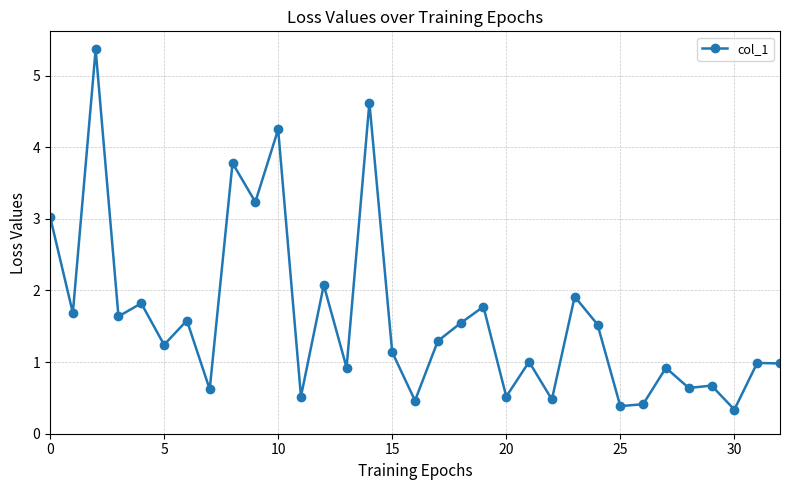

Reading left to right, transcribe all the data shown in this chart.

3.0	1.7	5.4	1.6	1.8	1.2	1.6	0.6	3.8	3.2	4.2	0.5	2.1	0.9	4.6	1.1	0.5	1.3	1.5	1.8	0.5	1.0	0.5	1.9	1.5	0.4	0.4	0.9	0.6	0.7	0.3	1.0	1.0